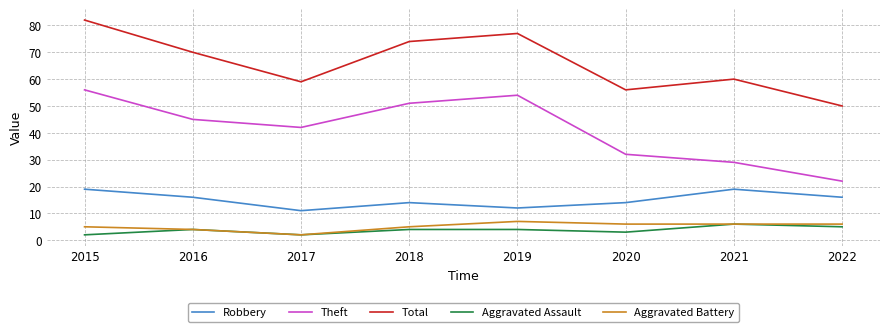

At which category does Aggravated Battery reach its first local valley?

2017